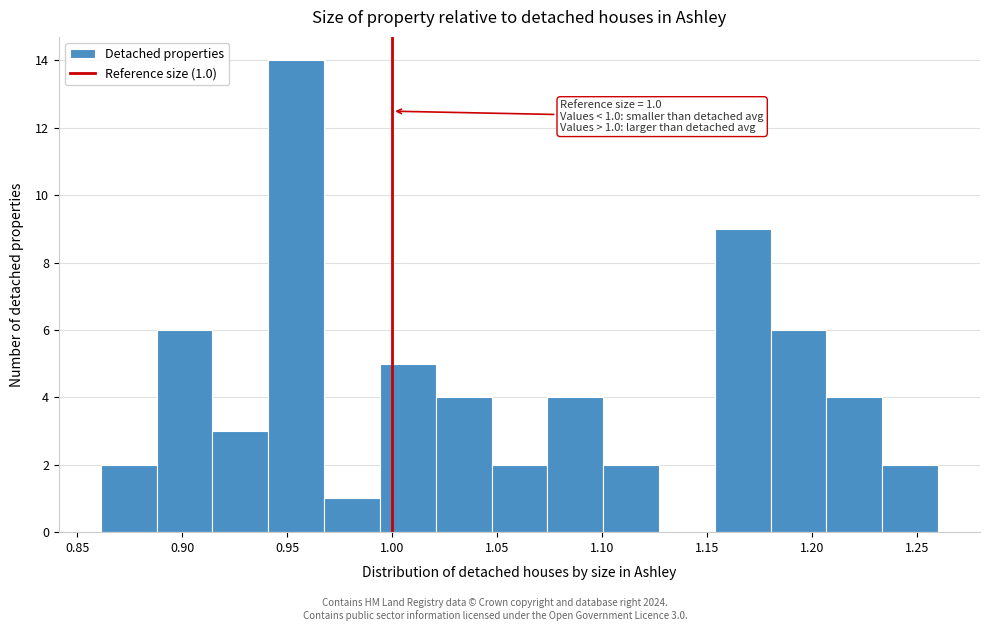

Which range on the x-axis has the tallest bar?

0.940 to 0.965